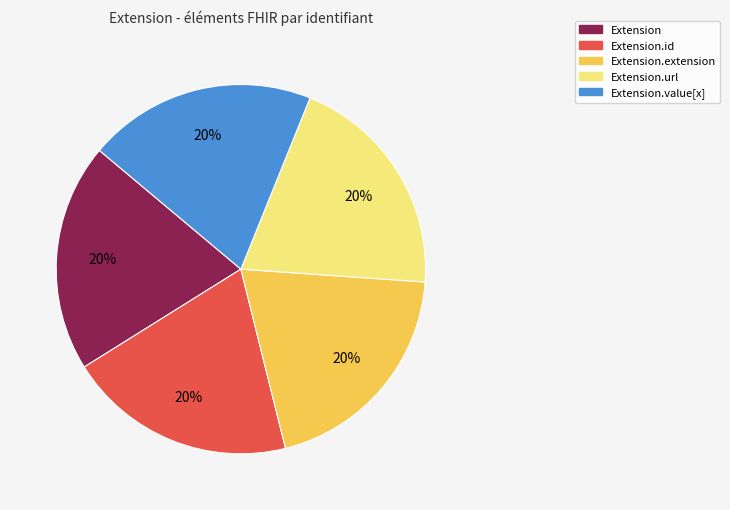

Is there any slice that represents more than half of the pie?

No